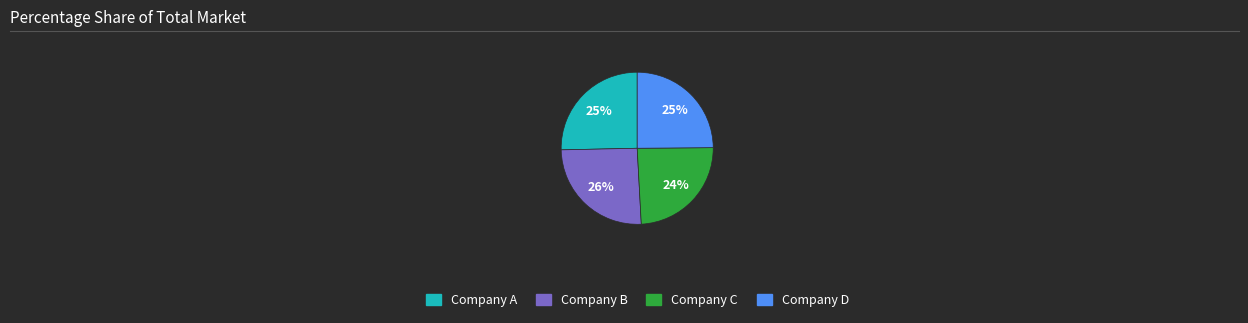

To the nearest percent, what portion does Company A represent?

25%